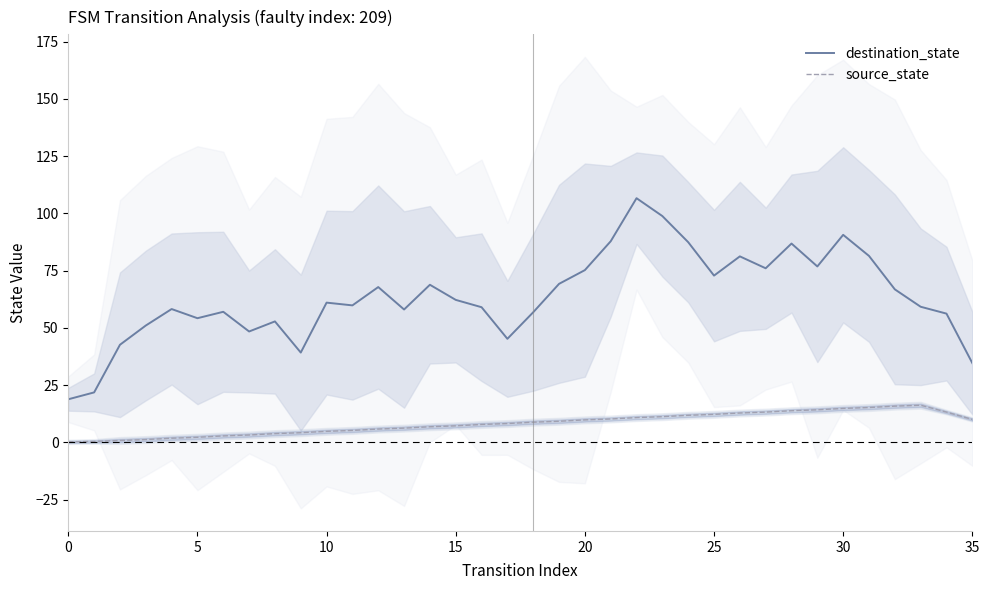

What are all the series names shown in the legend?

destination_state, source_state